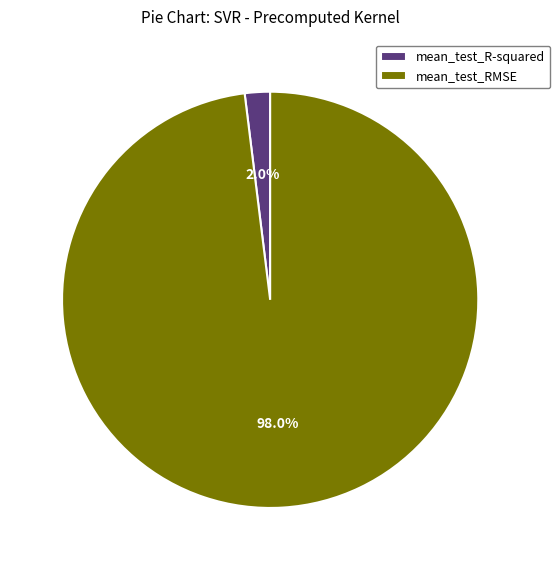

Do mean_test_R-squared and mean_test_RMSE together represent more than half of the pie?

Yes